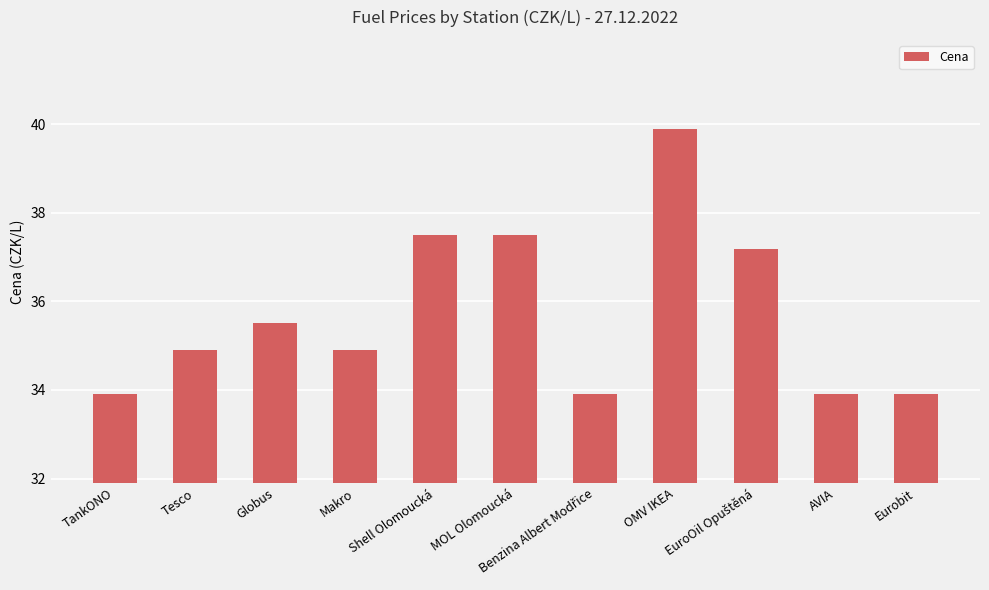

What is the difference between the maximum and second lowest values?

6.0